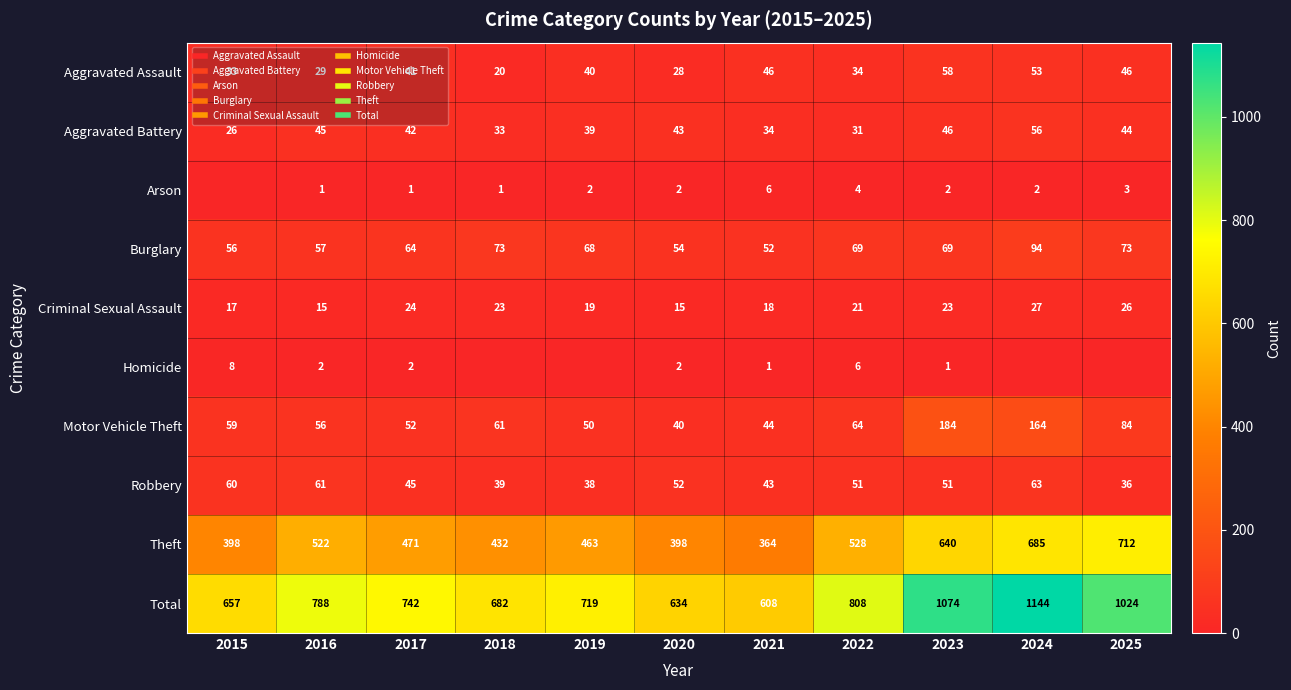

At which label is Aggravated Battery closest to 41?

2017